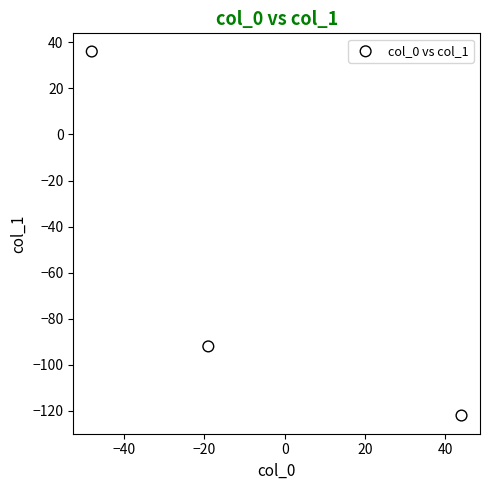

What is the average X value?

-8